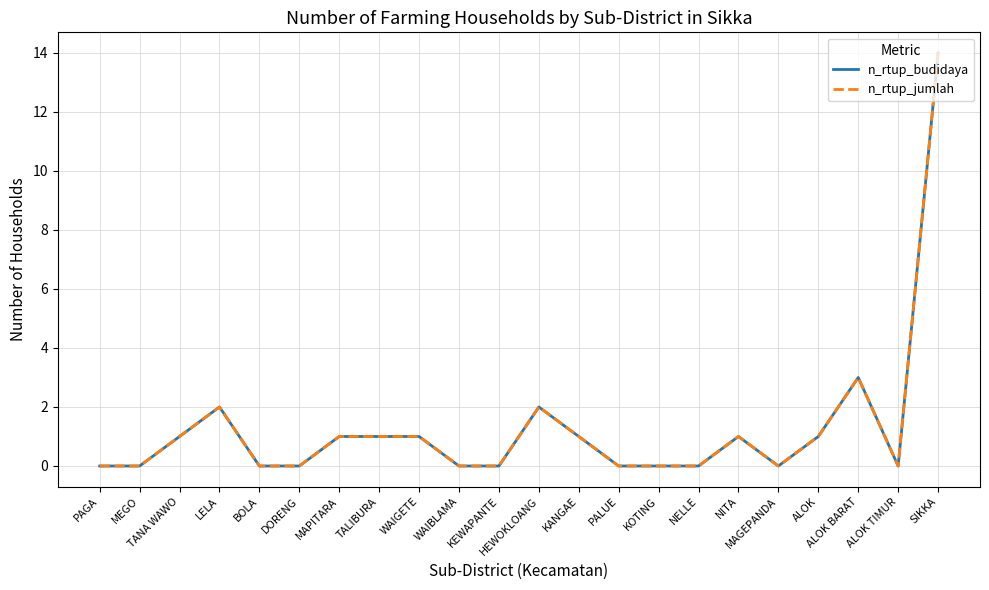

Does the chart display data point markers on the line(s)?

No